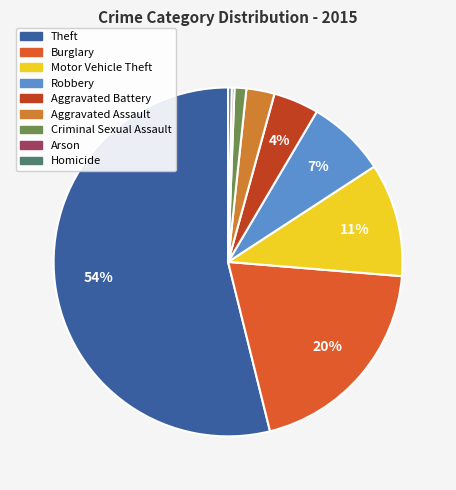

What is the ratio of the value at Burglary to the value at Theft?

0.4